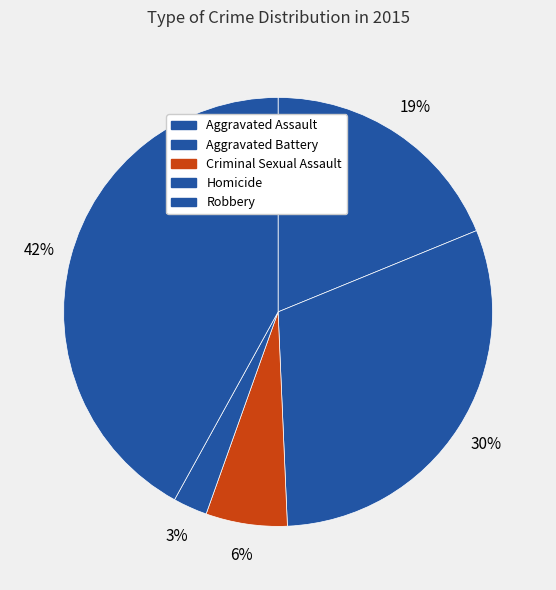

Count the number of slices in the pie.

5